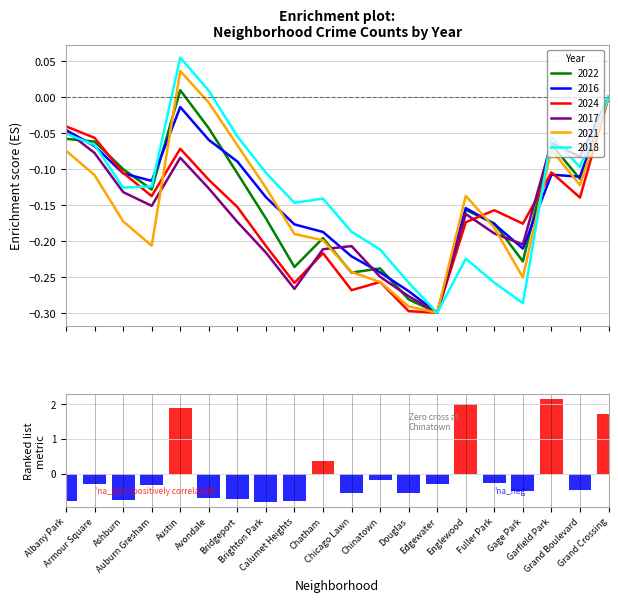

How many bars are there in total?

20